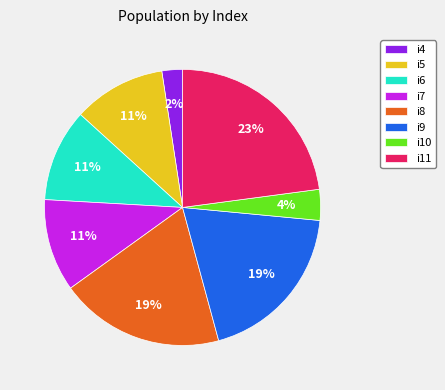

Is it true that i8 is 27% of the pie?

False